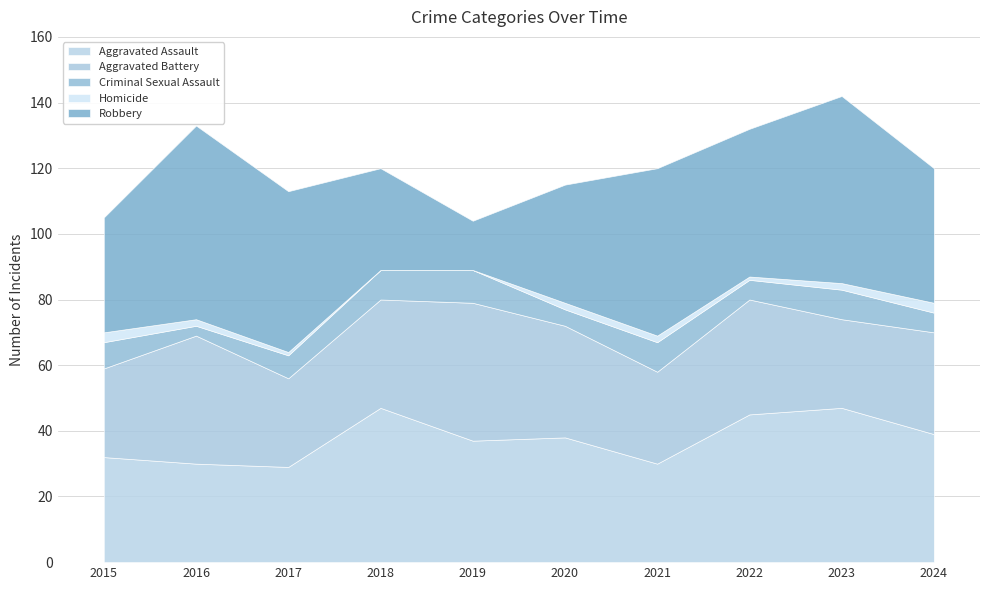

At which label does Aggravated Battery reach its minimum?

2015